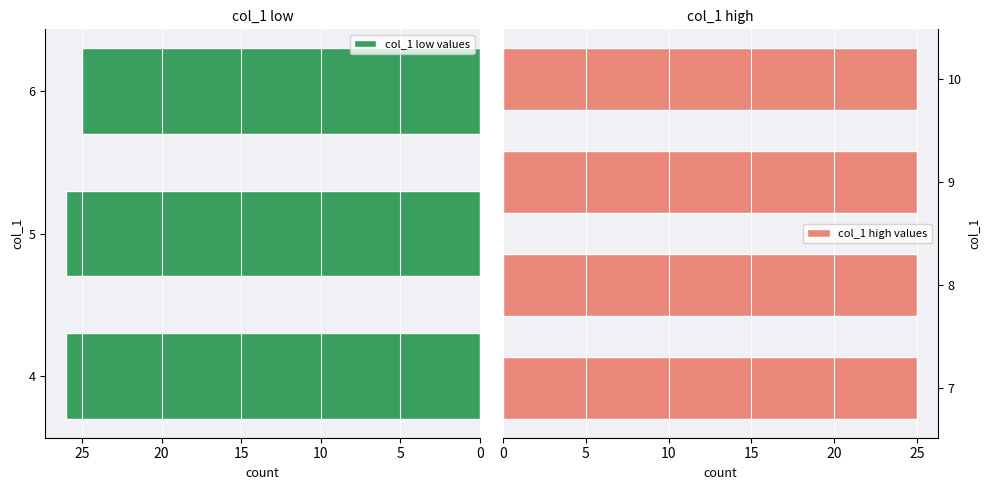

The value of col_1 low values at 4 is 26. True or false?

True